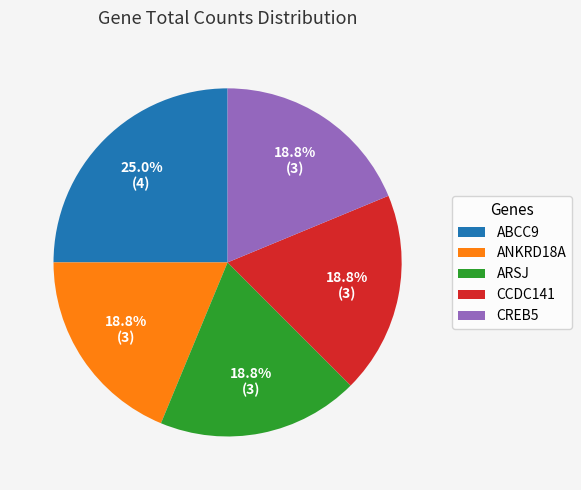

Which slice is the largest?

ABCC9